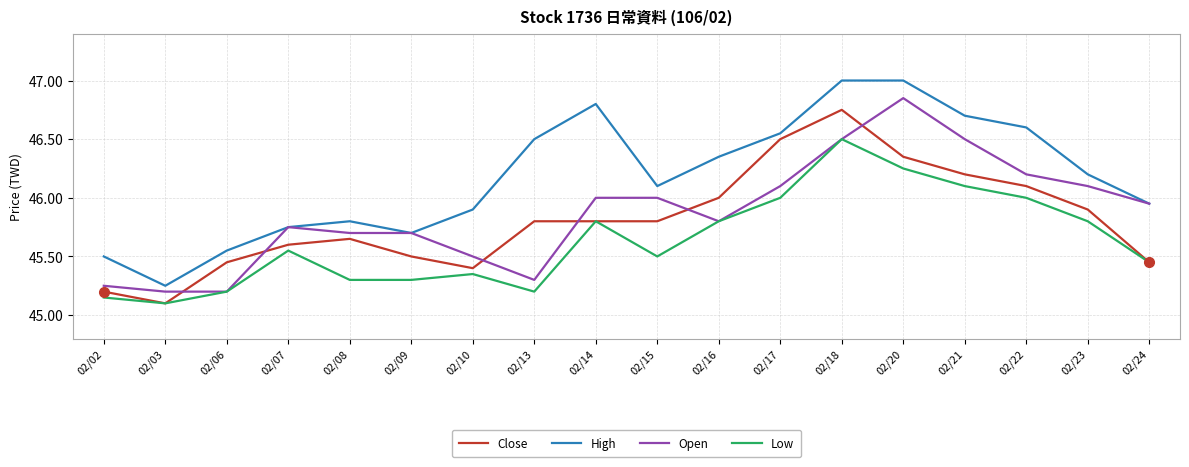

Is the value of Close at 02/21 greater than the value of High at 02/13?

No